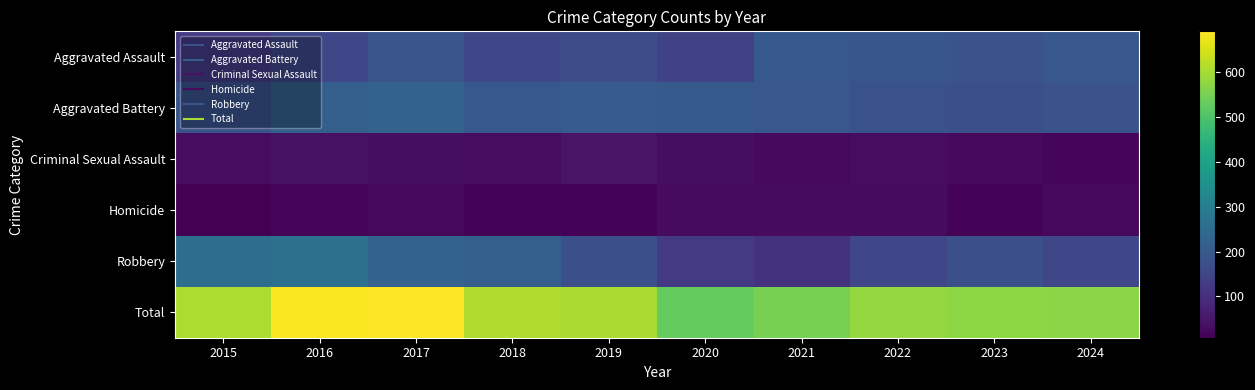

Which series has the widest spread of values?

Total